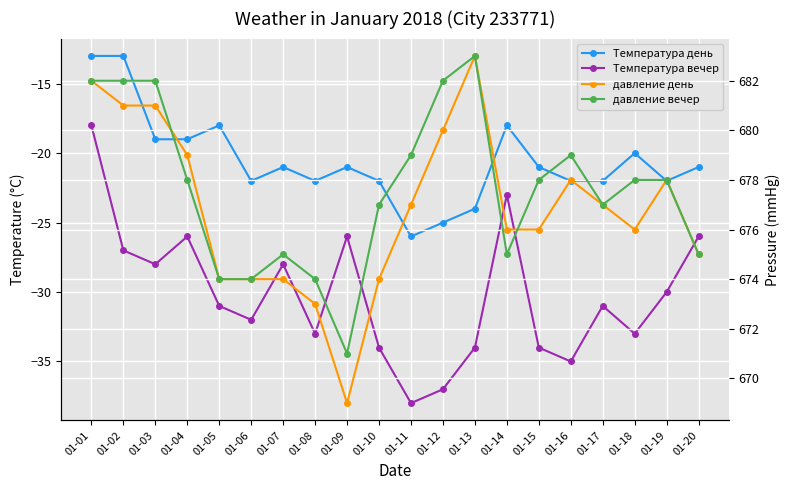

What is the difference between the second highest and minimum values in the давление день series?

13